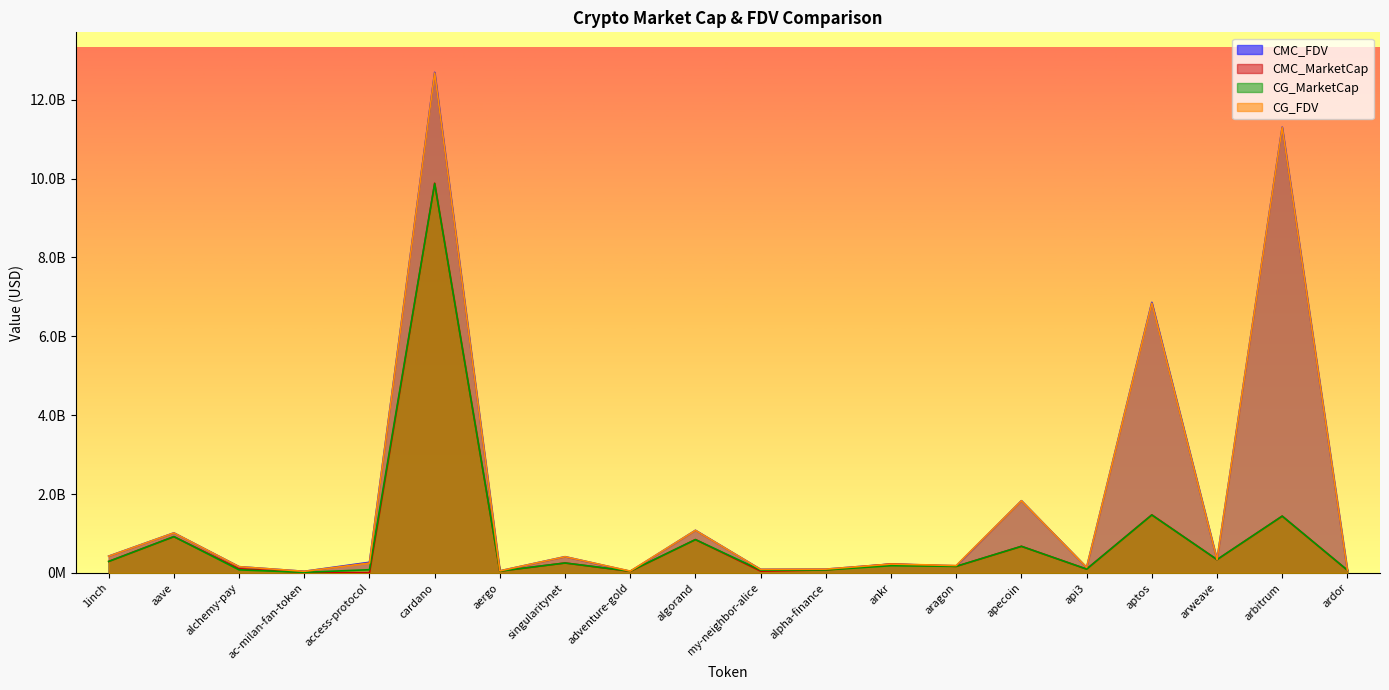

In CG_MarketCap, how many points are lower than both neighbors (excluding endpoints)?

7